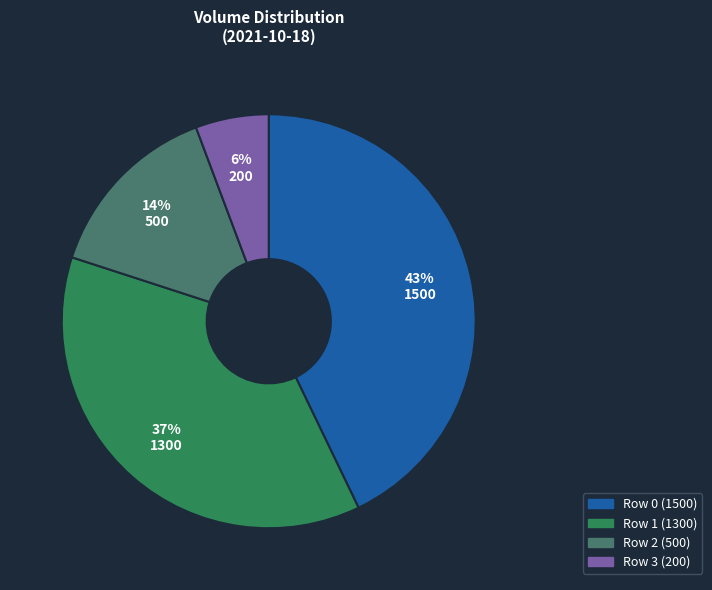

Between Row 3 (200) and Row 0 (1500), which is larger?

Row 0 (1500)